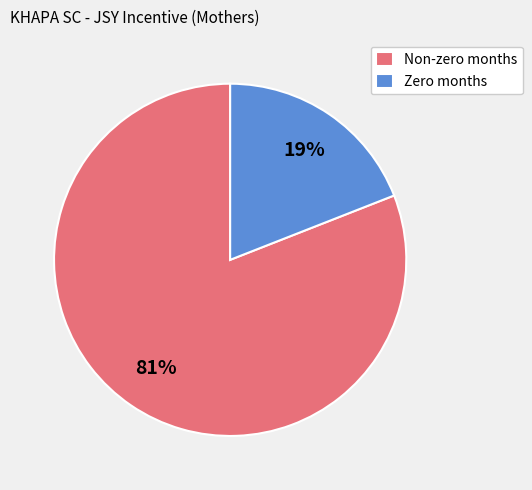

What is the smallest slice in the pie chart?

Zero months